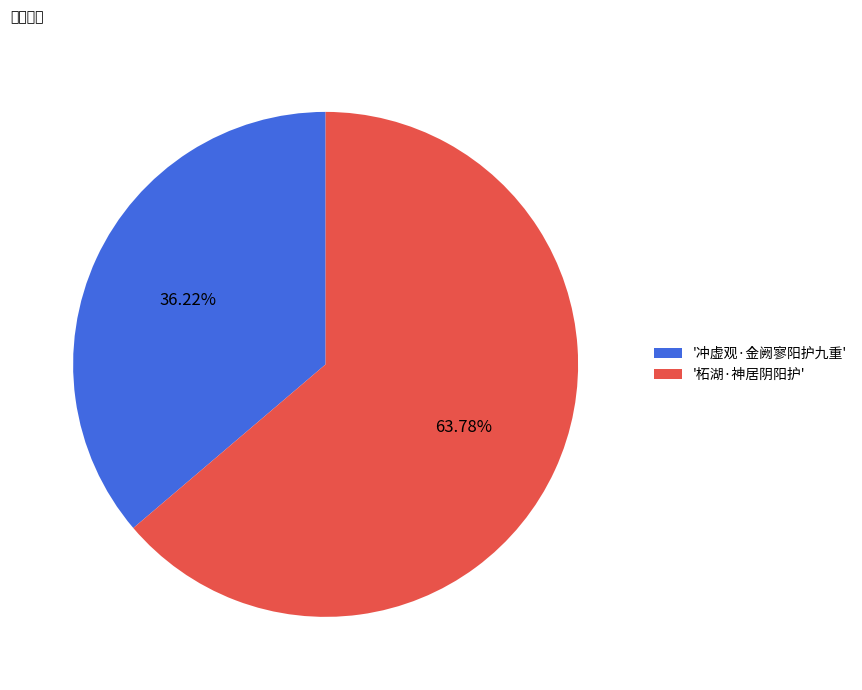

Combined, do '柘湖·神居阴阳护' and '冲虚观·金阙寥阳护九重' account for over 50%?

Yes